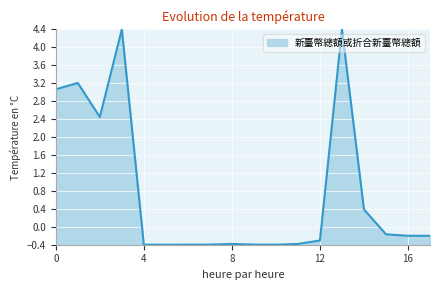

What is the difference between the maximum and minimum values?

4.8